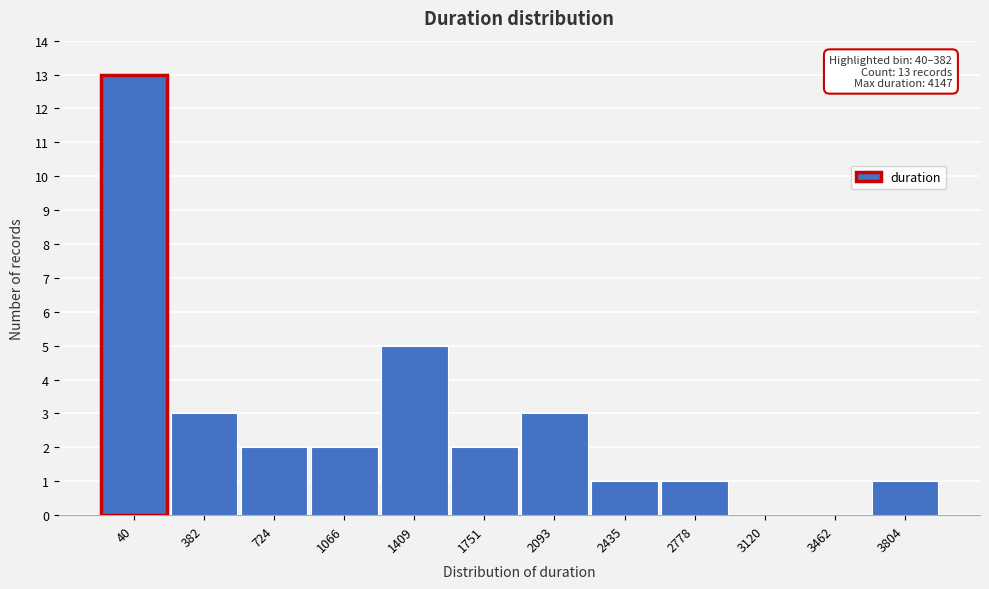

Reading left to right, list all the values displayed in this chart.

40=13	382=3	724=2	1066=2	1409=5	1751=2	2093=3	2435=1	2778=1	3120=0	3462=0	3804=1